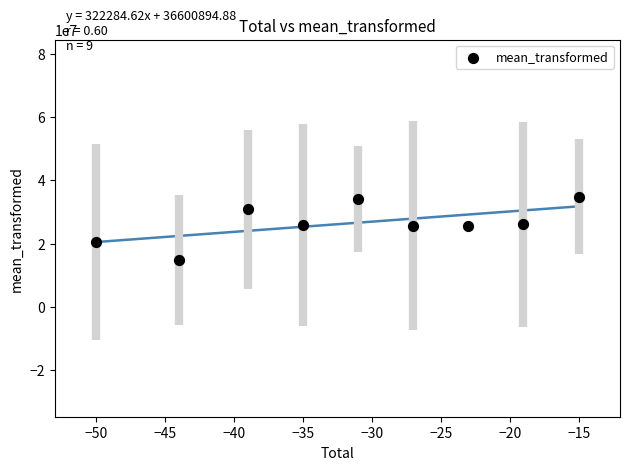

What is the range of X values (max minus min)?

35.0